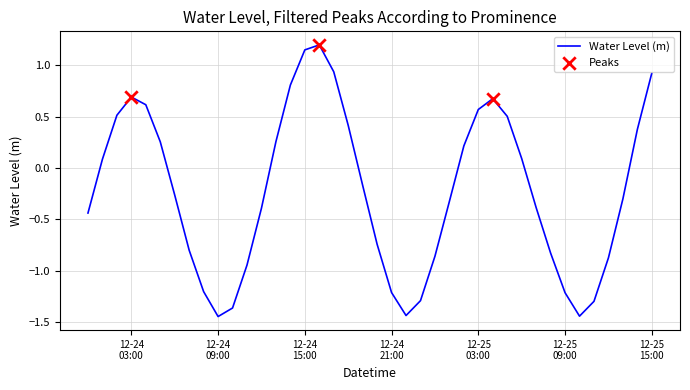

What is the difference between the maximum and minimum values?

2.6